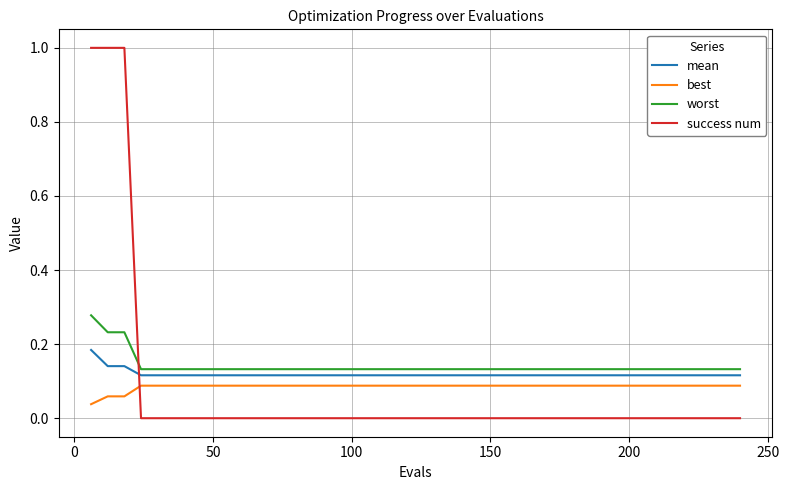

Which series has the widest spread of values?

success num